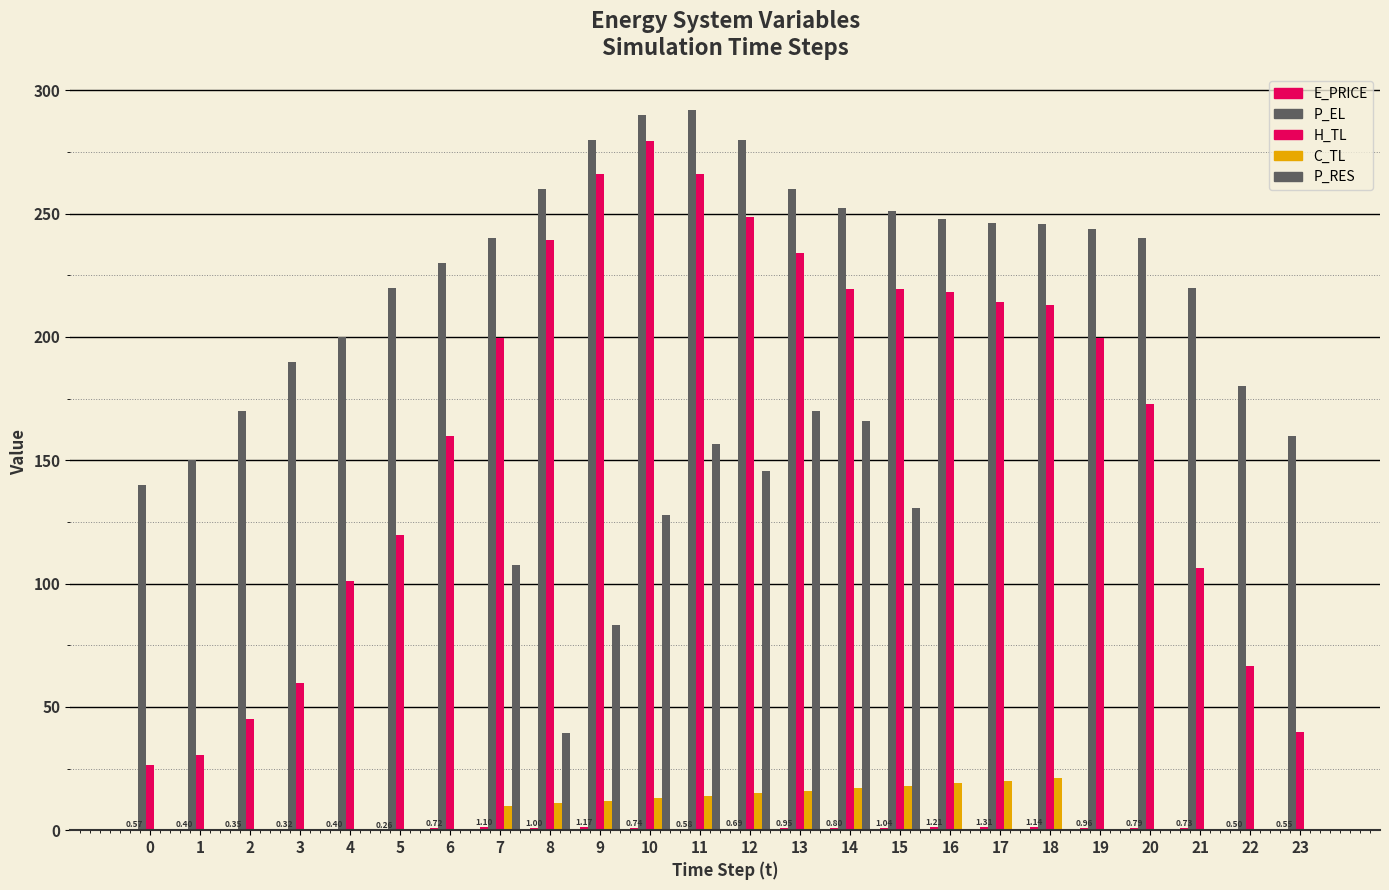

Does the chart contain stacked bars?

No